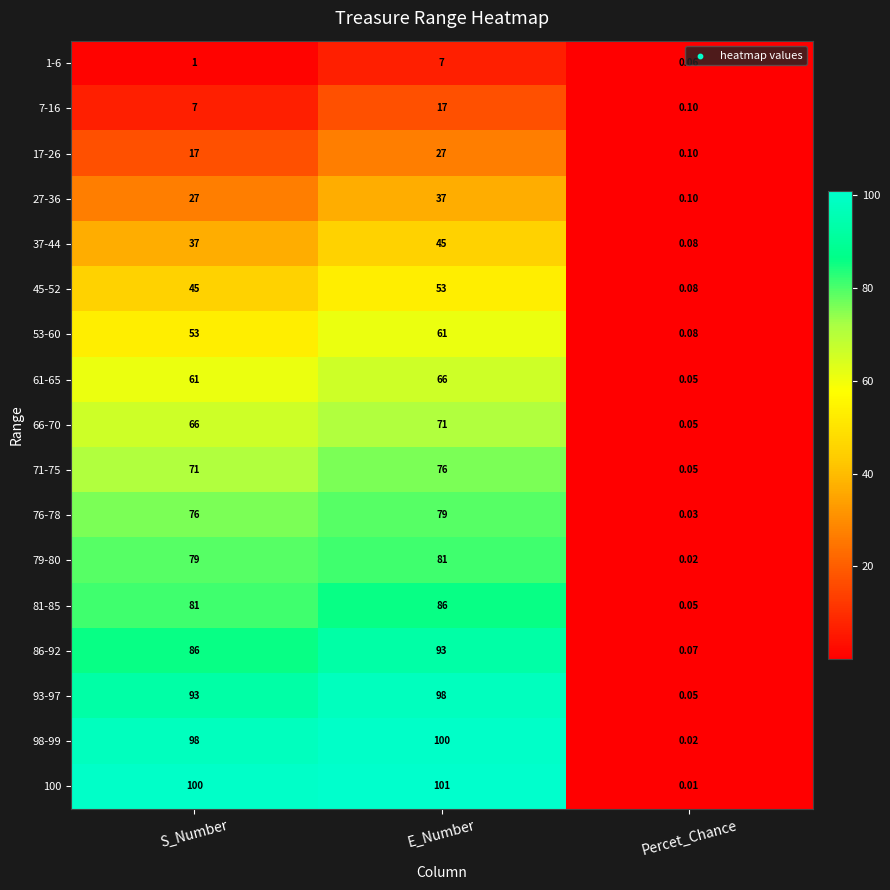

Rank the categories by 76-78 value from lowest to highest.

Percet_Chance, S_Number, E_Number